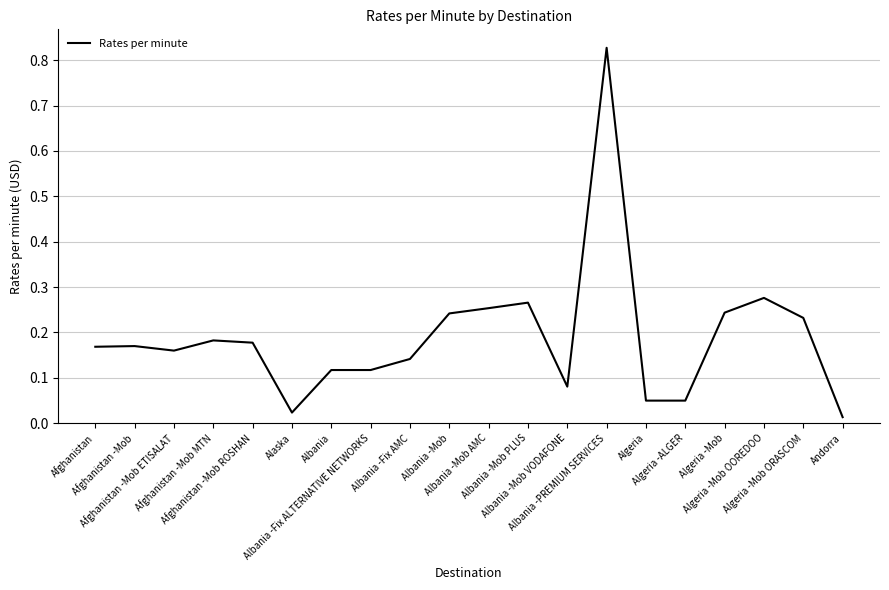

Is this an area chart (filled region under the line)?

No